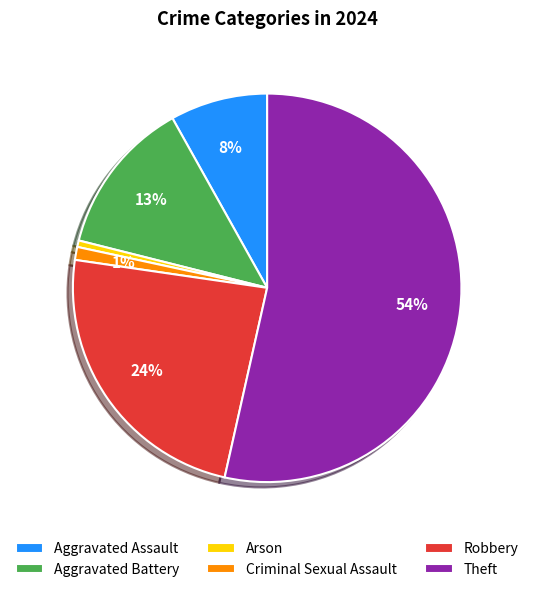

What percentage is the Aggravated Battery slice, to the nearest percent?

13%